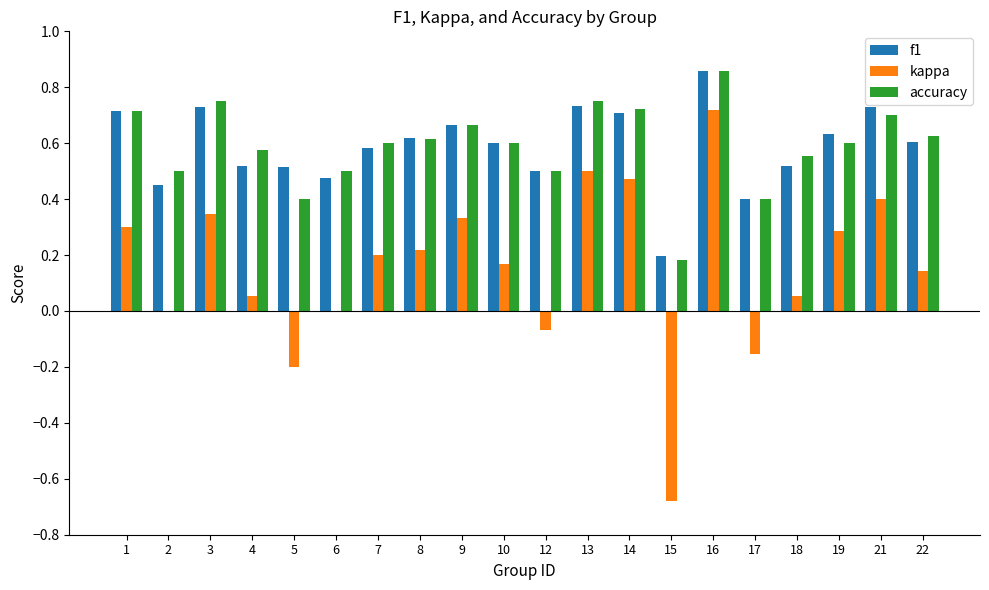

How many groups of bars are there?

20